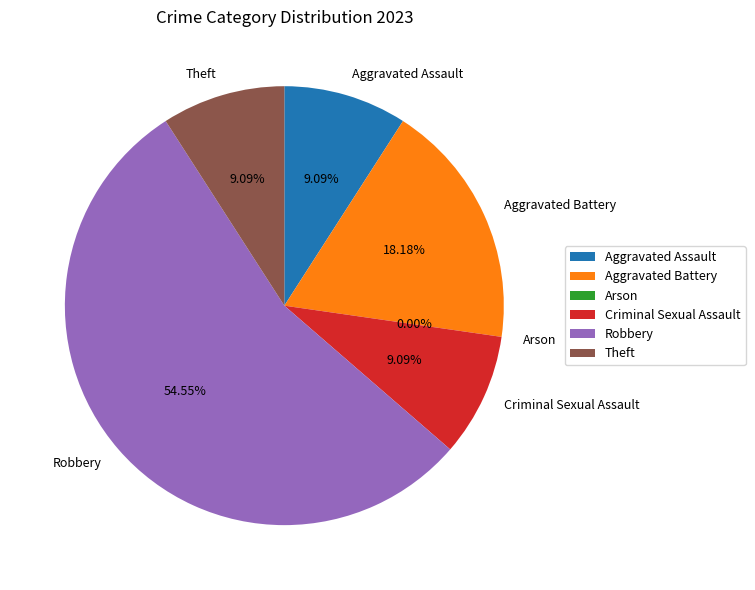

How many segments does this pie chart have?

6